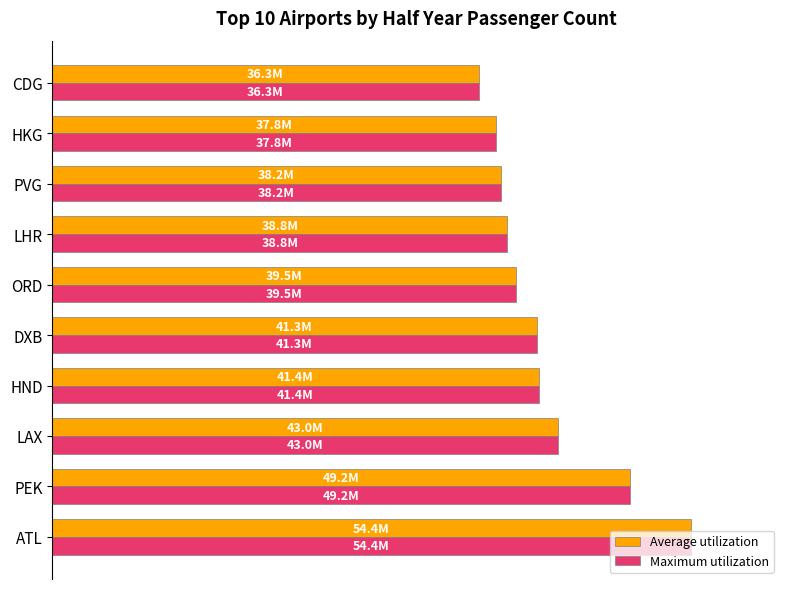

What are all the series names shown in the legend?

Average utilization, Maximum utilization